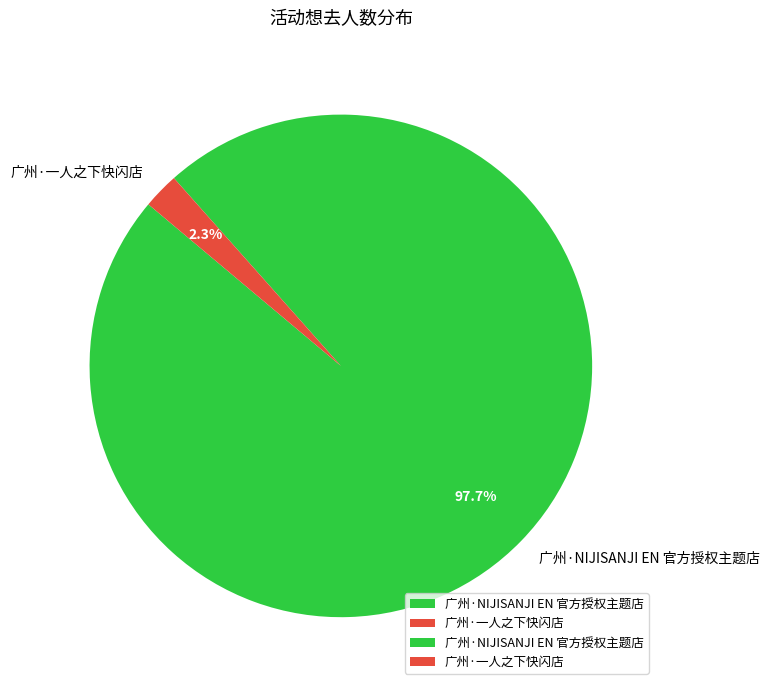

How many slices are in this pie chart?

2